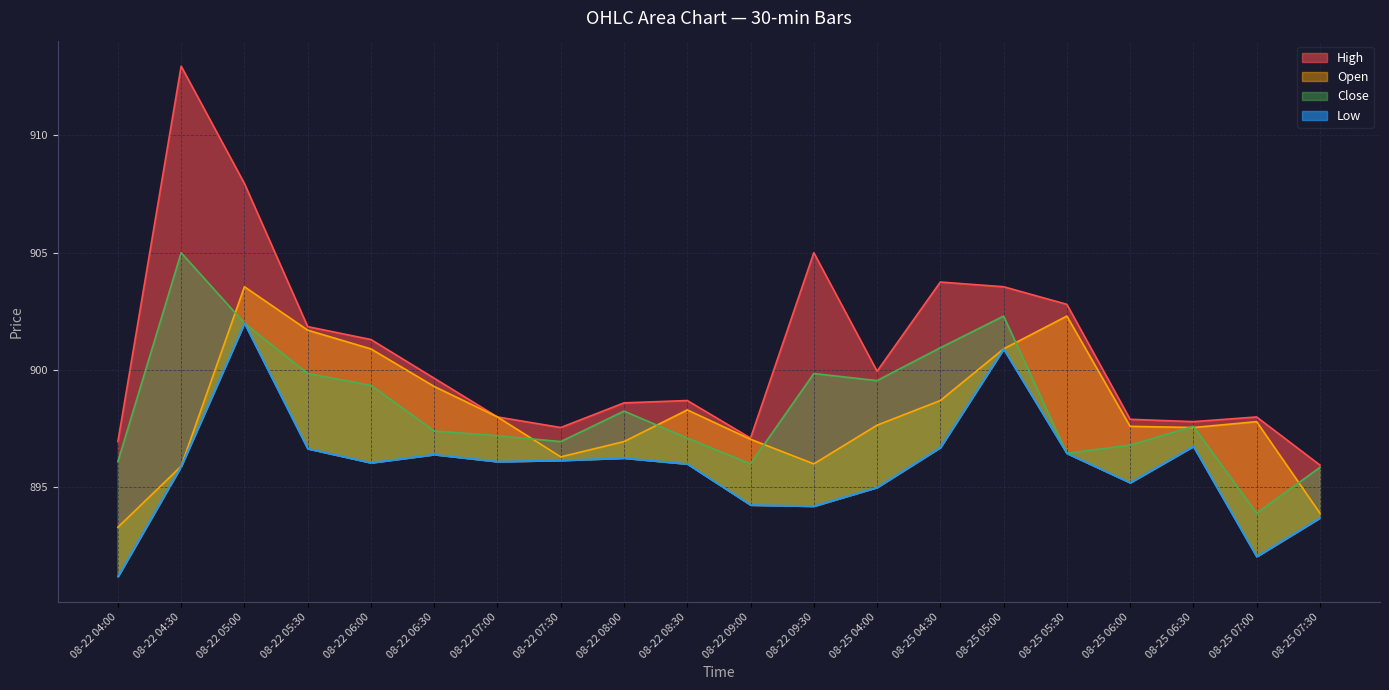

Which label corresponds to the smallest value in the chart?

08-22 04:00